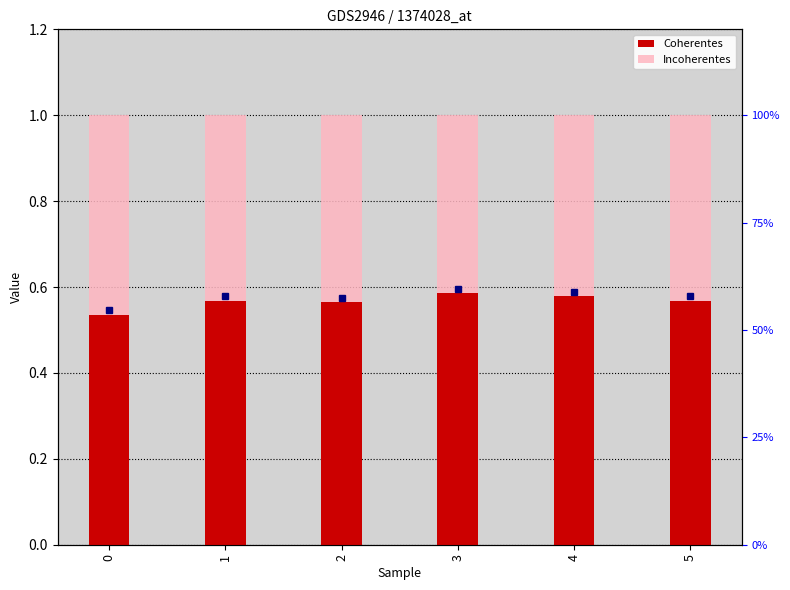

How many distinct data groups are displayed?

2